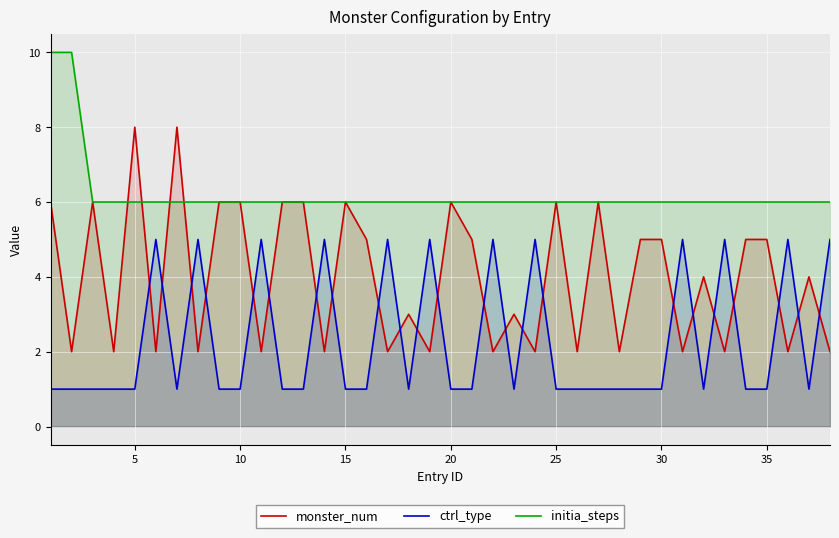

True or false: monster_num and ctrl_type intersect in this chart.

True